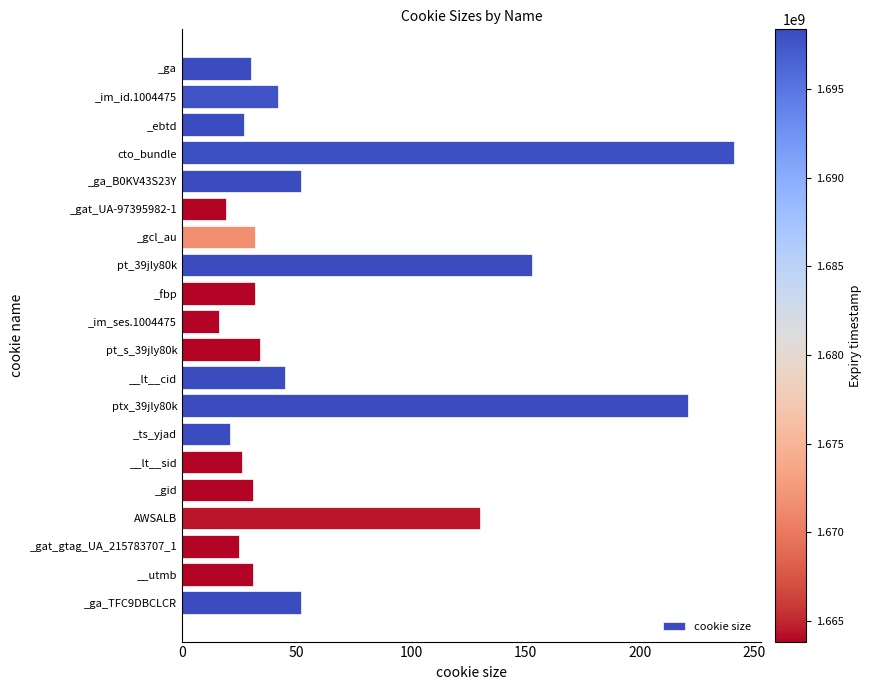

How many bars are there in total?

20